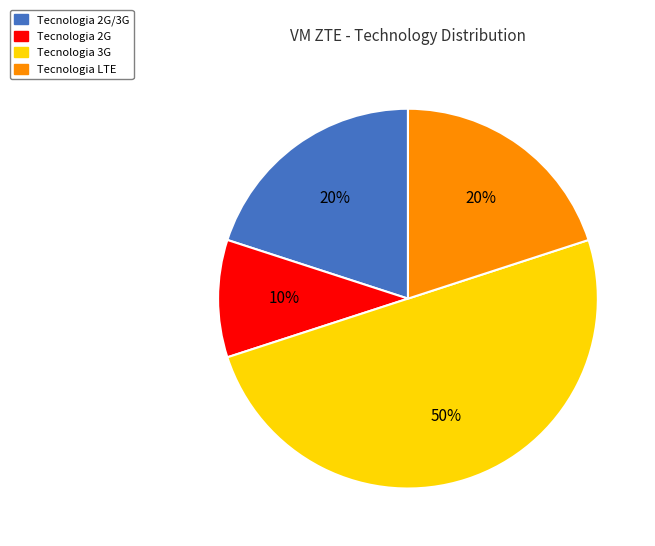

To the nearest percent, what percentage of the pie is Tecnologia 2G/3G?

20%